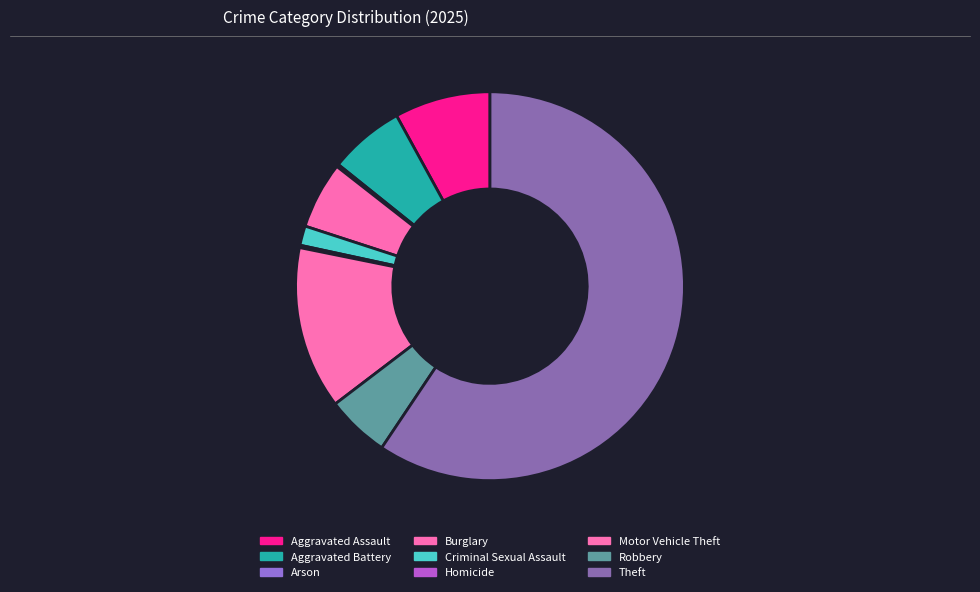

To the nearest percent, what percentage of the pie is Aggravated Battery?

6%